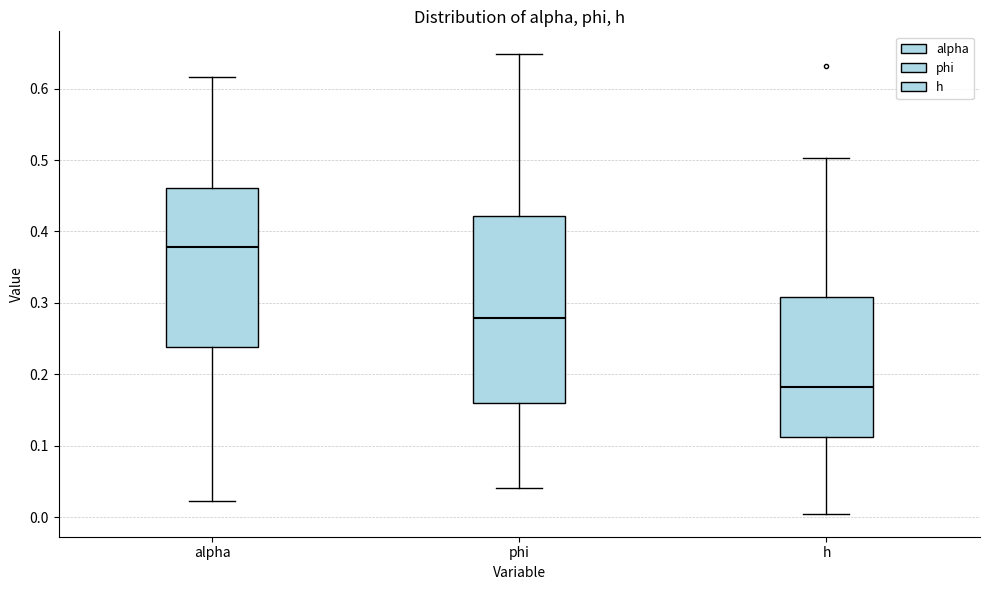

Reading left to right, transcribe this box plot: for each box, give where its median line is, the range the box spans, and where its two whiskers end, as read against the y-axis. The values are not printed on the chart, so give them approximately, as read against the axis.

alpha: median 0.38, box 0.24 to 0.46, whiskers 0.02 to 0.62
phi: median 0.28, box 0.16 to 0.42, whiskers 0.04 to 0.65
h: median 0.18, box 0.11 to 0.31, whiskers 0.00 to 0.50